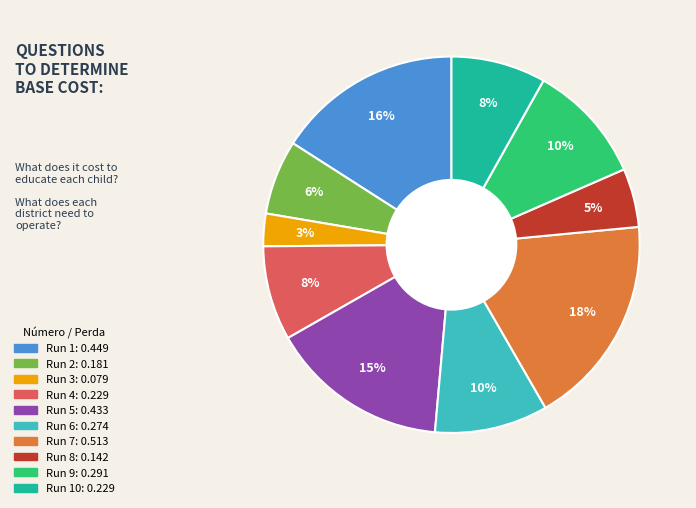

To the nearest percent, what is the difference between the largest and smallest slice percentages?

15%